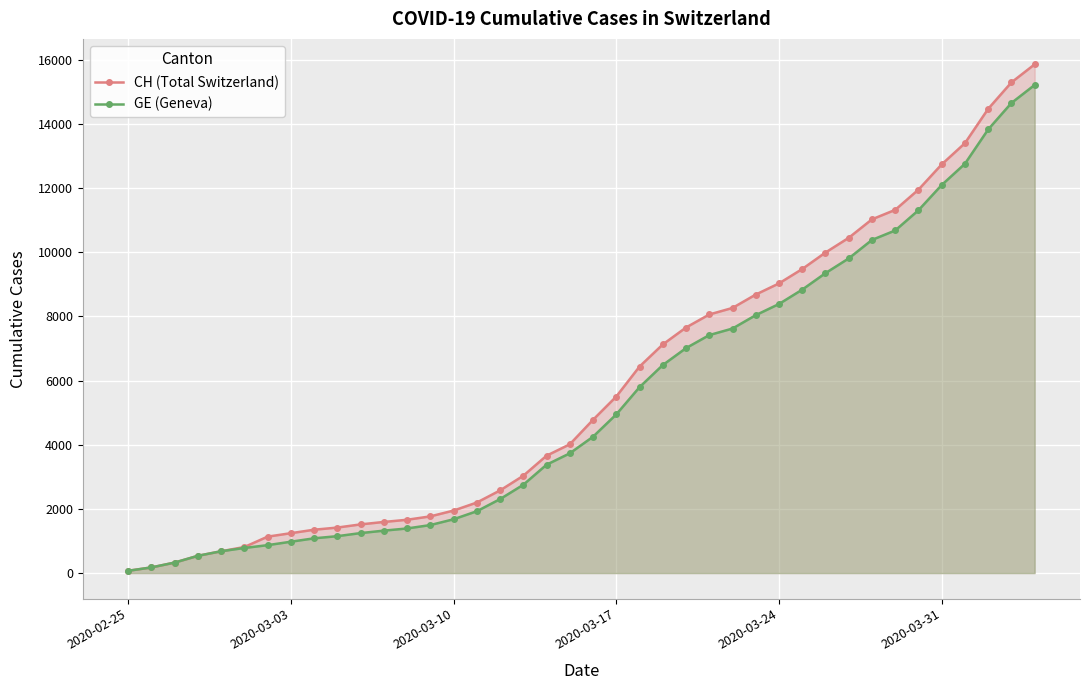

Reading left to right, extract all data points from this chart.

CH (Total Switzerland): 72	177	328	539	681	813	1136	1244	1352	1419	1518	1594	1662	1768	1949	2199	2577	3034	3659	4014	4778	5503	6437	7126	7654	8060	8264	8681	9029	9477	9991	10450	11026	11321	11951	12738	13400	14470	15294	15857
GE (Geneva): 72	177	328	539	681	783	871	978	1084	1151	1247	1323	1391	1497	1678	1928	2306	2753	3378	3733	4251	4946	5795	6484	7012	7418	7622	8039	8387	8835	9349	9808	10384	10679	11309	12096	12758	13828	14652	15215